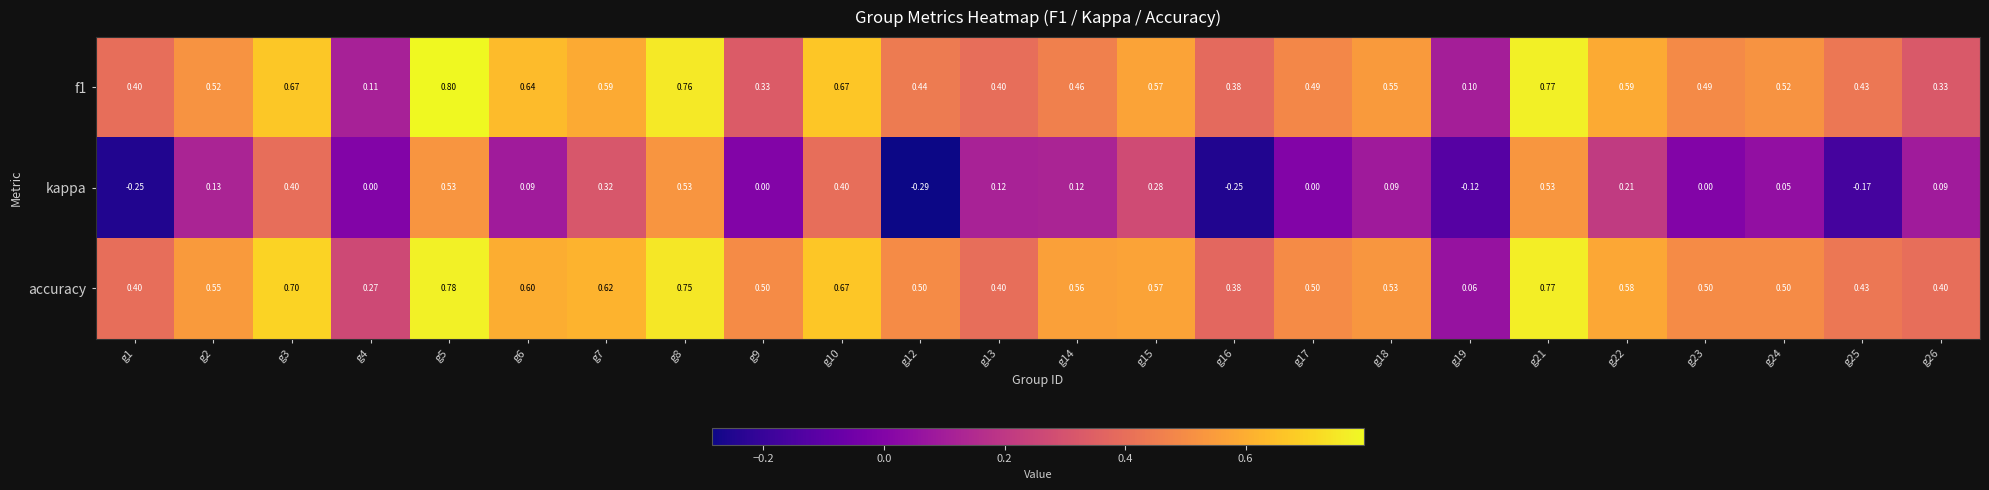

Between g14 and g16, which series saw the biggest shift?

kappa